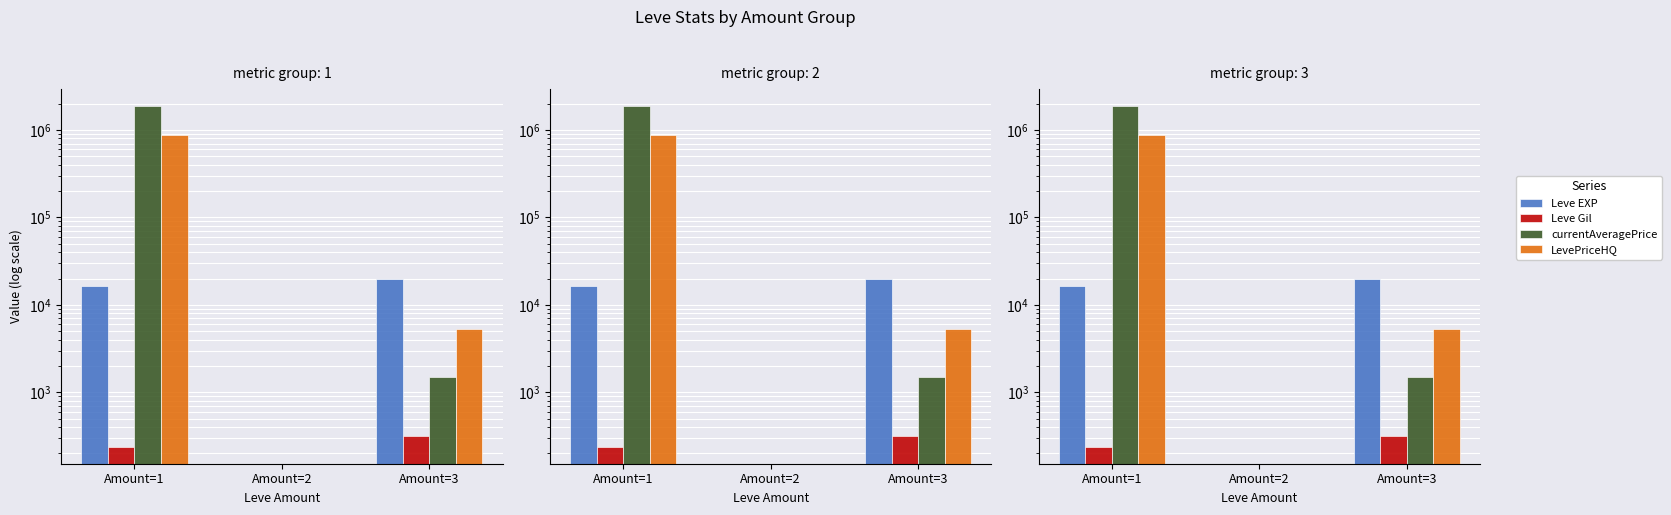

What is the difference between the maximum and minimum values in the Leve Gil series?

313.0